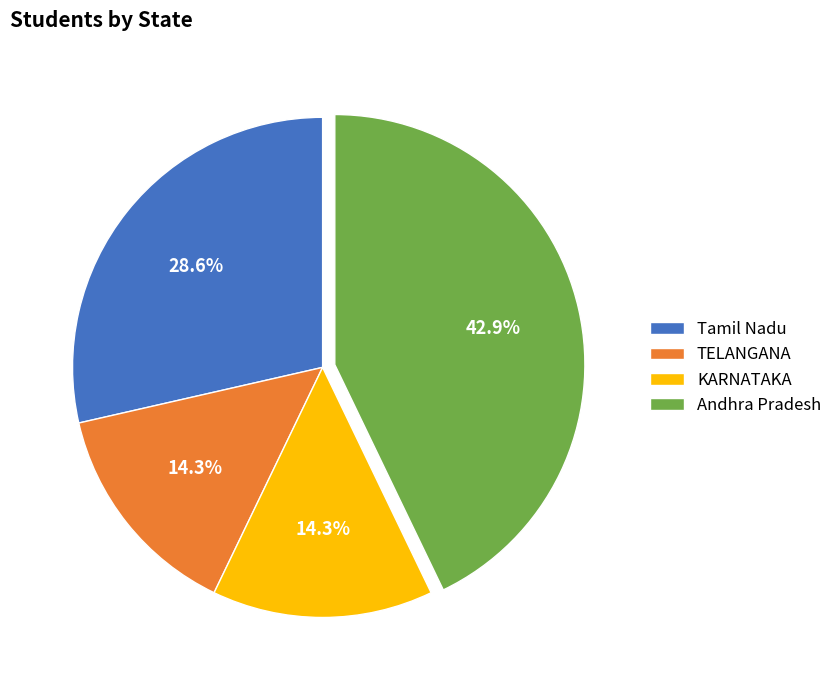

Between Tamil Nadu and TELANGANA, which is larger?

Tamil Nadu